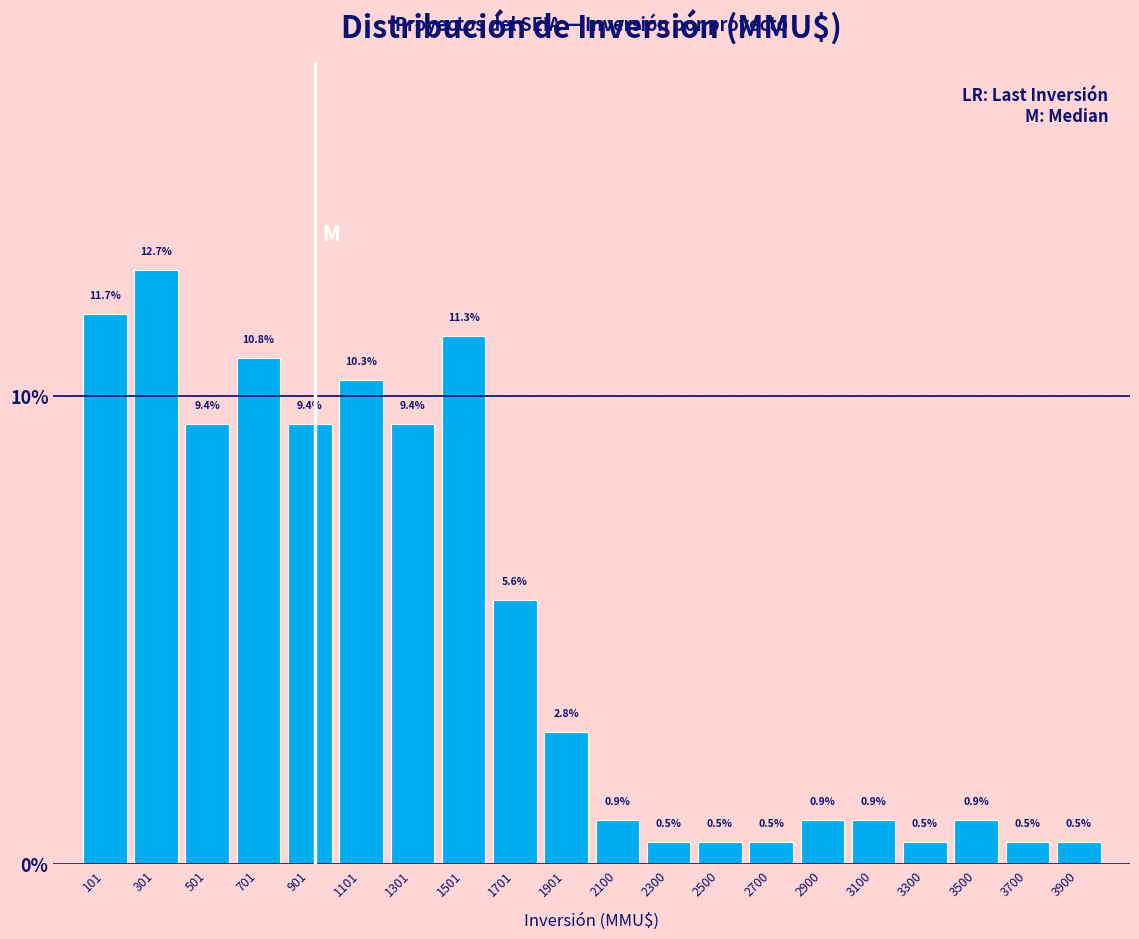

Reading left to right, list every bar in this chart as the range it spans on the x-axis followed by its height. The bar edges are not printed on the chart, so give them approximately, as read against the axis.

0 to 200: 11.7
200 to 400: 12.7
400 to 600: 9.4
600 to 800: 10.8
800 to 1000: 9.4
1000 to 1200: 10.3
1200 to 1400: 9.4
1400 to 1600: 11.3
1600 to 1800: 5.6
1800 to 2000: 2.8
2000 to 2200: 0.9
2200 to 2400: 0.5
2400 to 2600: 0.5
2600 to 2800: 0.5
2800 to 3000: 0.9
3000 to 3200: 0.9
3200 to 3400: 0.5
3400 to 3600: 0.9
3600 to 3800: 0.5
3800 to 4000: 0.5